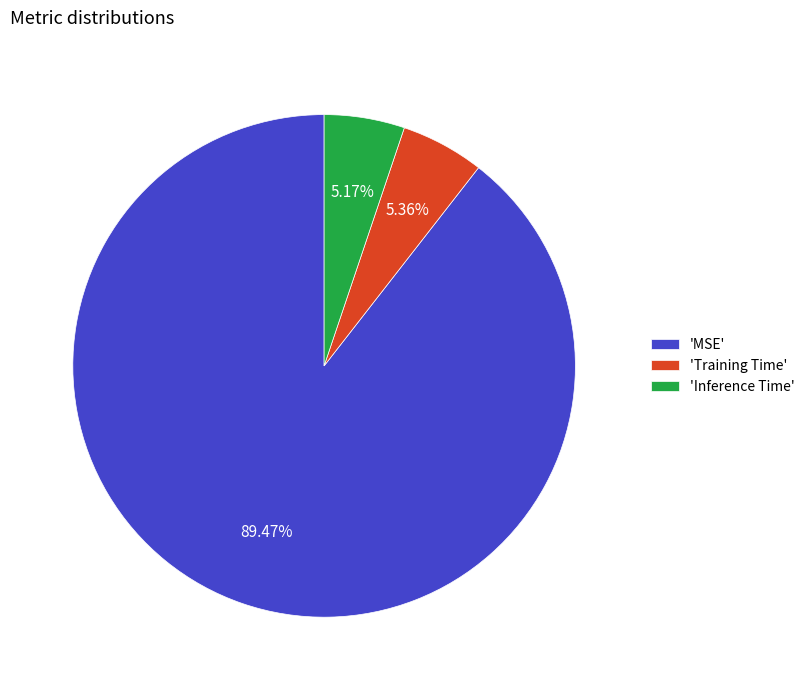

Between 'Training Time' and 'MSE', which is larger?

'MSE'